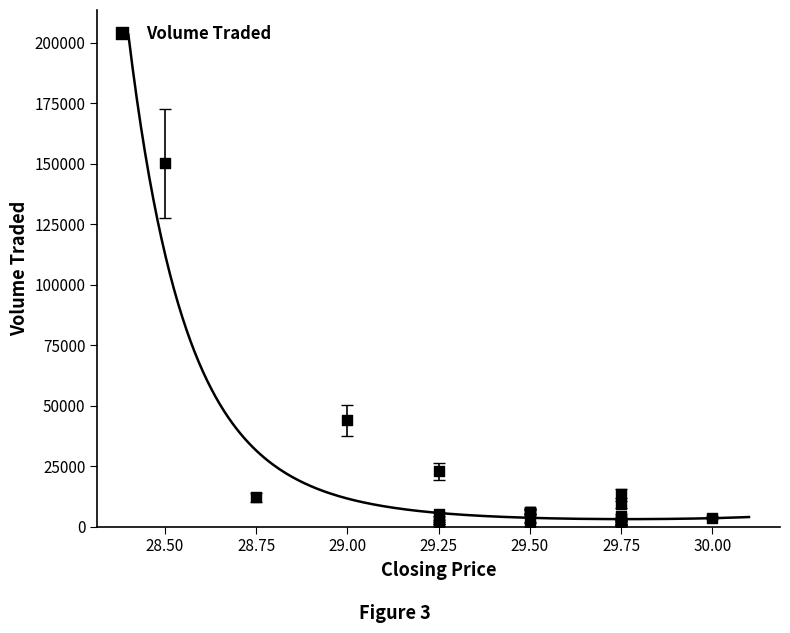

What Y value in the scatter plot is closest to 75450?

43900